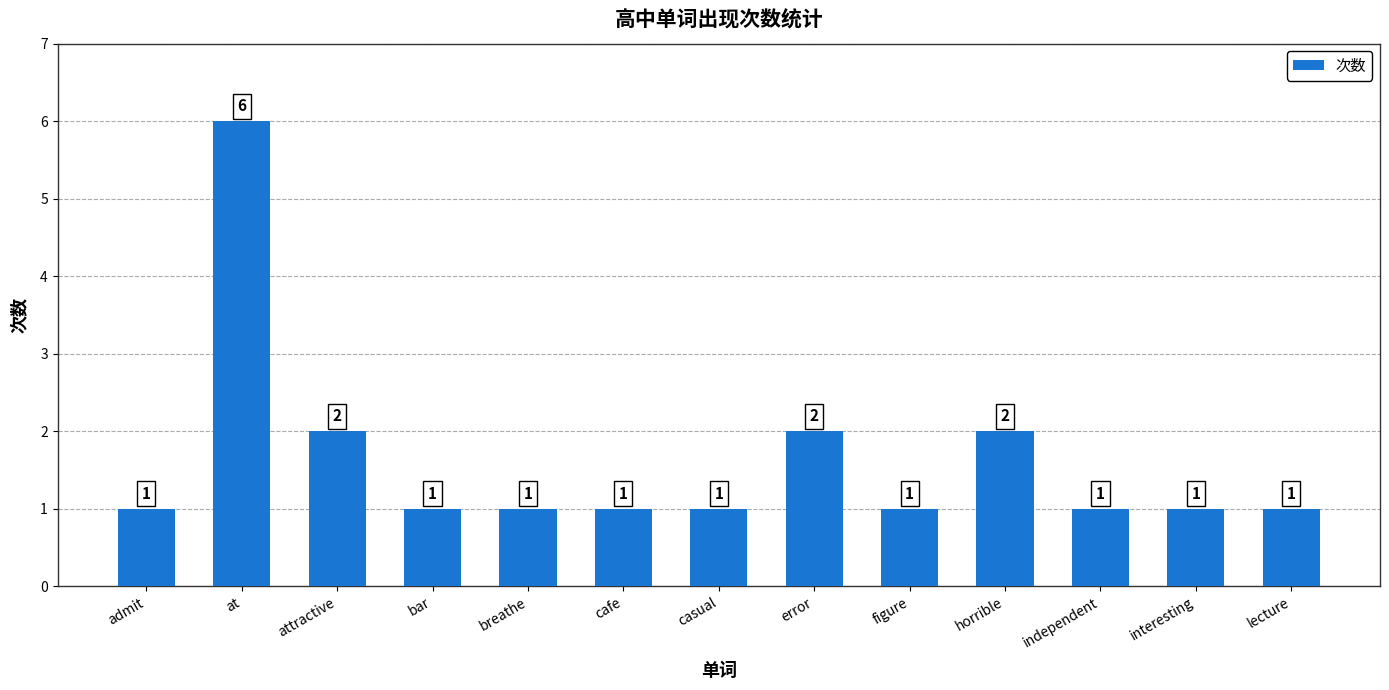

True or false: the data shows 3 at at.

False